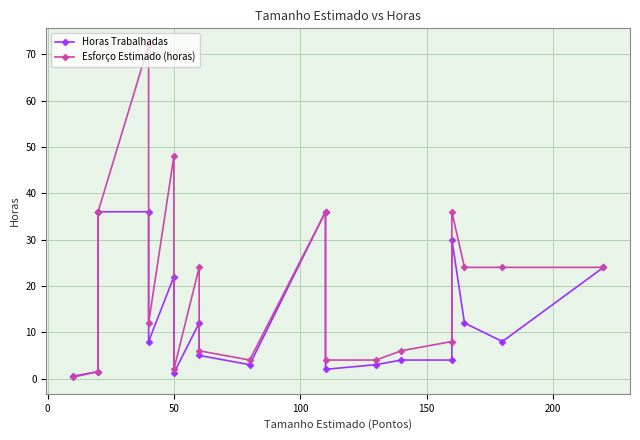

In Esforço Estimado (horas), how many points are lower than both neighbors (excluding endpoints)?

3